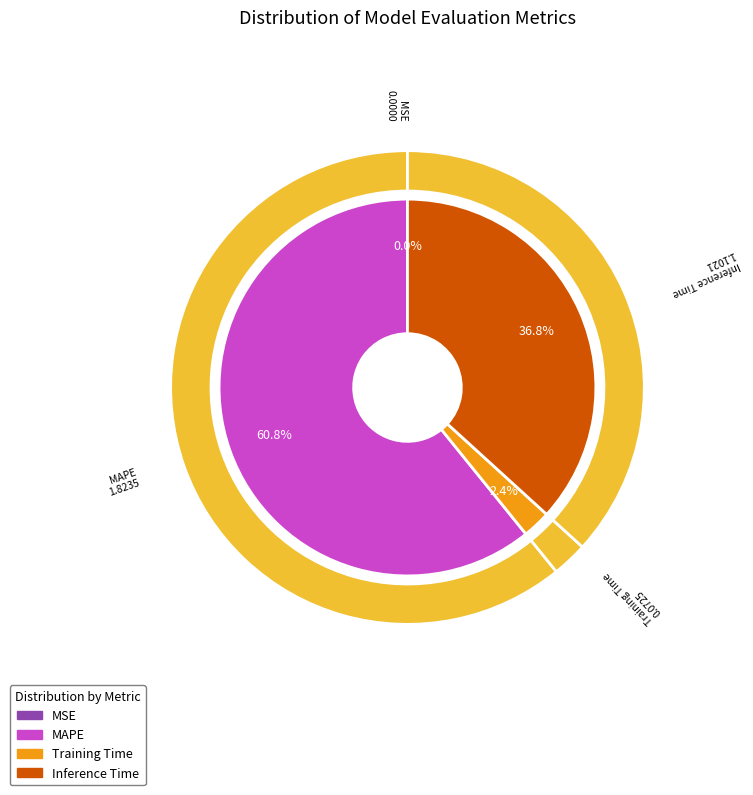

What is the majority slice?

MAPE